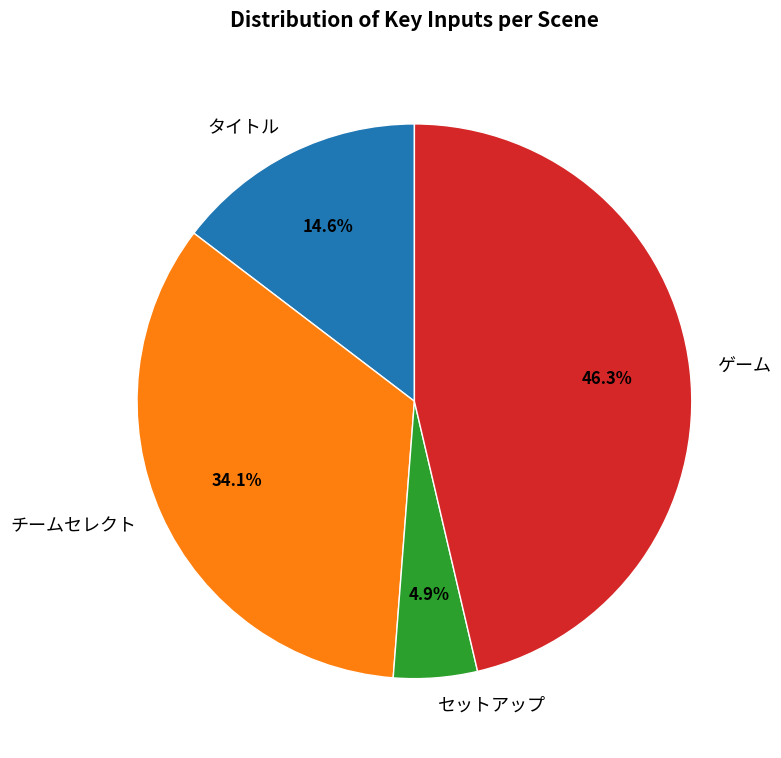

Which slice is the largest?

ゲーム